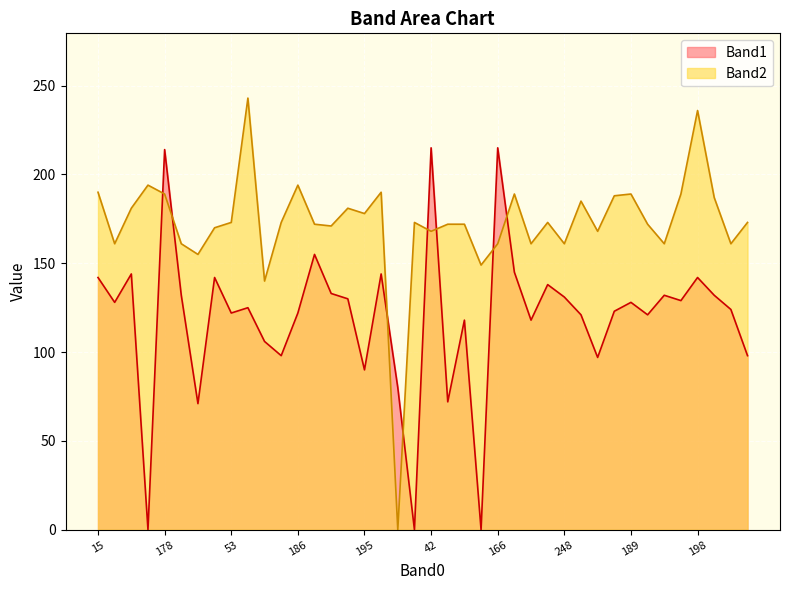

What is the difference between the Band2 values at 176 and 174?

7